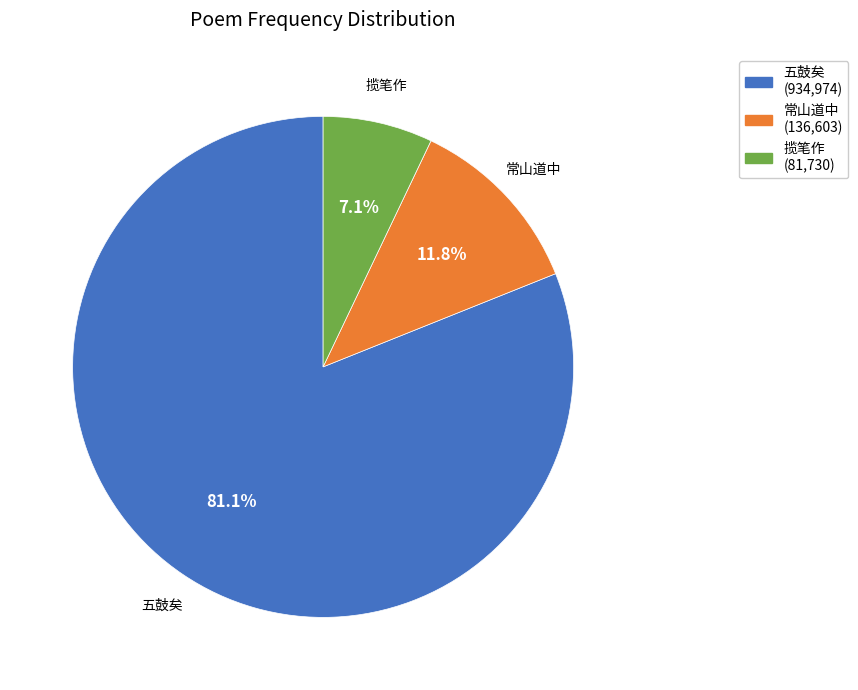

How many segments does this pie chart have?

3